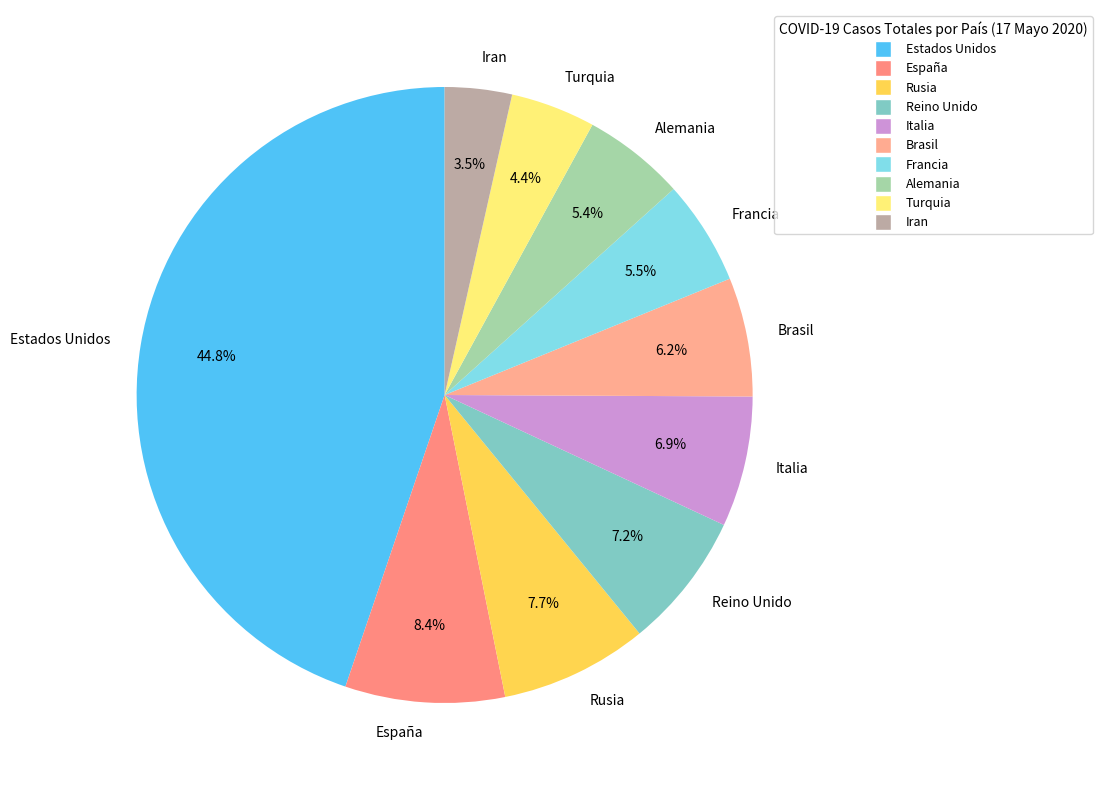

Which slice is the smallest?

Iran